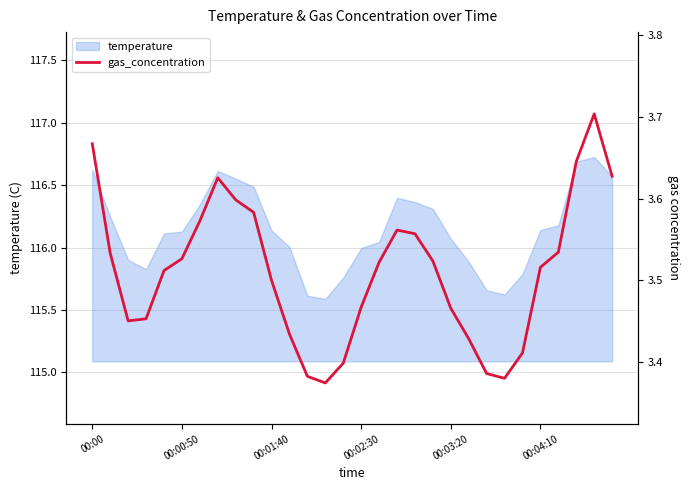

True or false: the data shows 1.8 at 21.

False